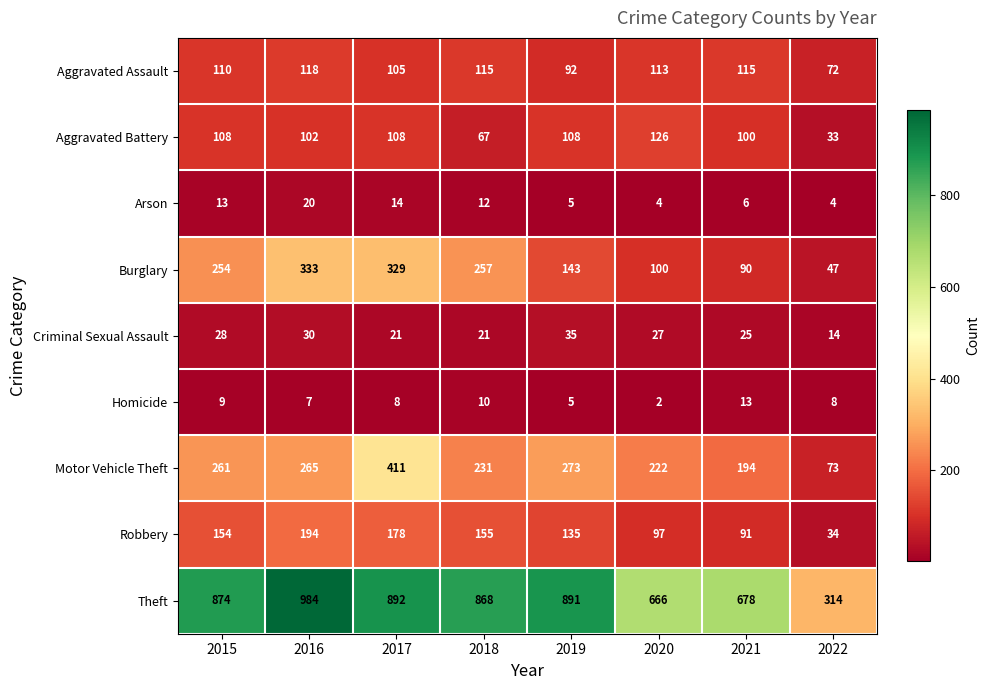

Which series has the largest total across all categories?

Theft